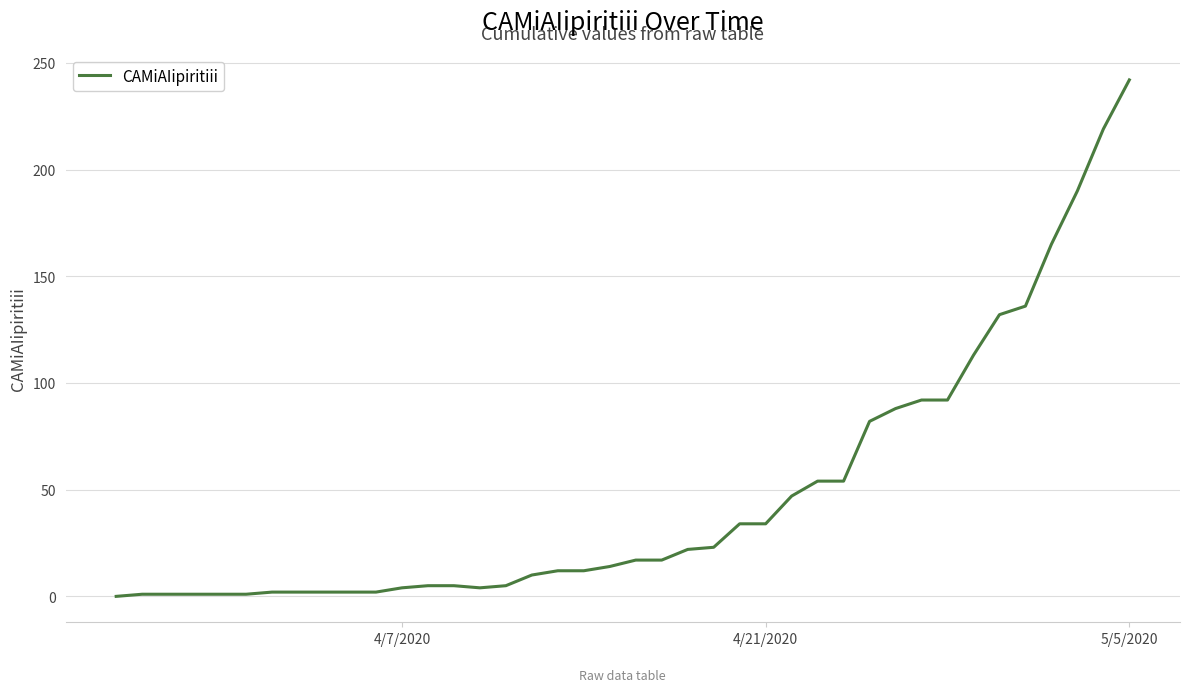

What is the difference between the maximum and minimum values?

242